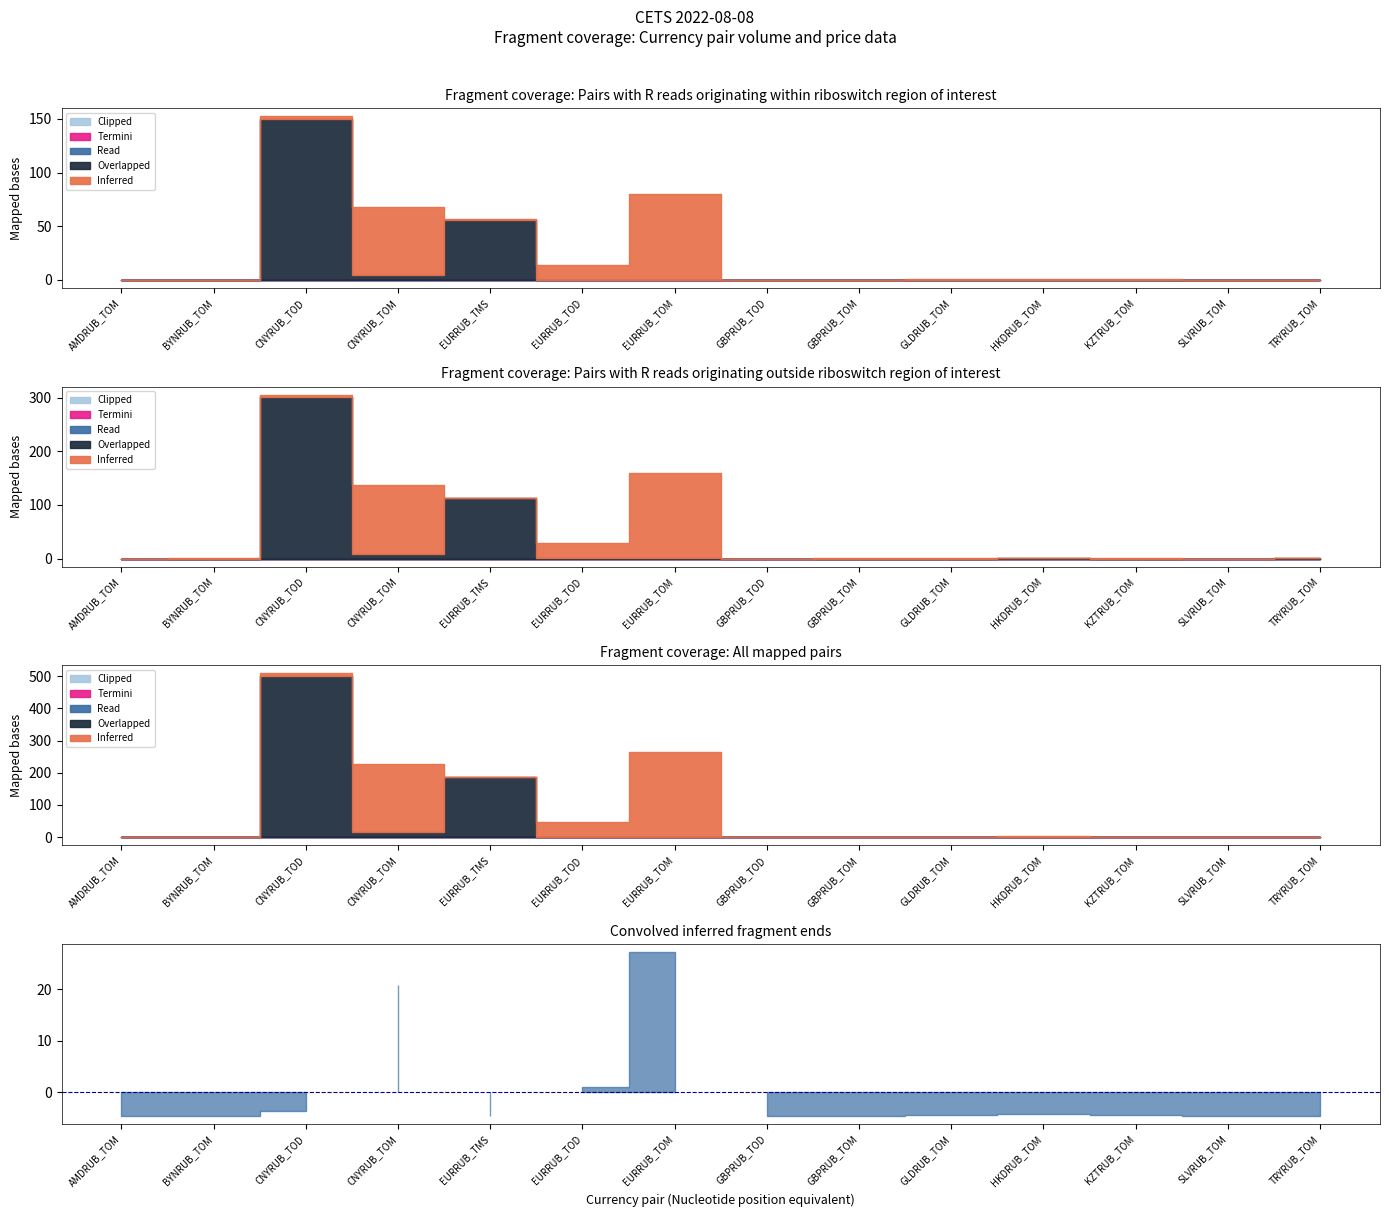

Where do Termini and Overlapped first cross each other?

AMDRUB_TOM and BYNRUB_TOM